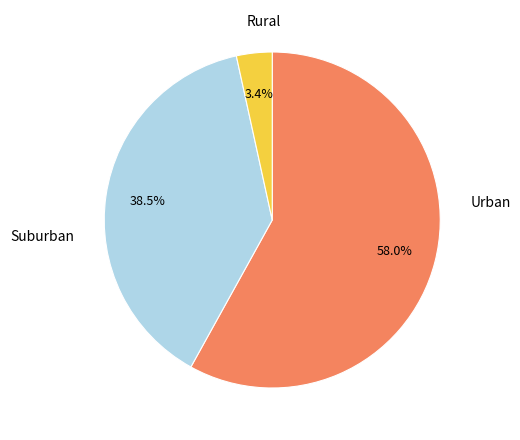

Does any single category account for the majority?

Yes